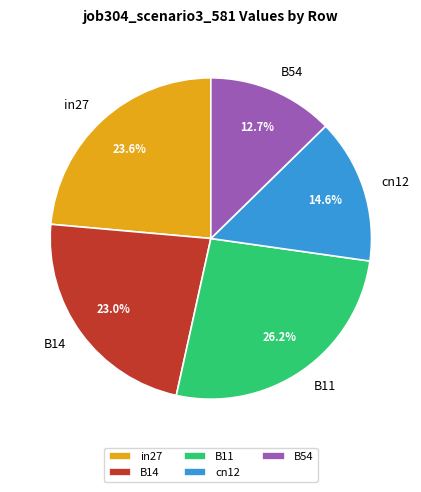

How many slices are in this pie chart?

5